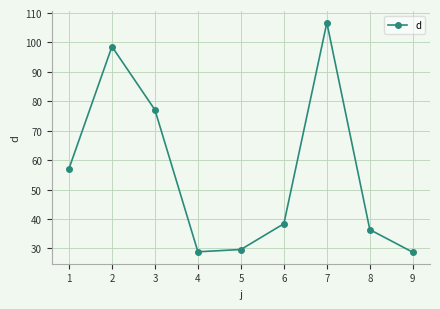

What is the value of the 2nd point from the left?

98.6